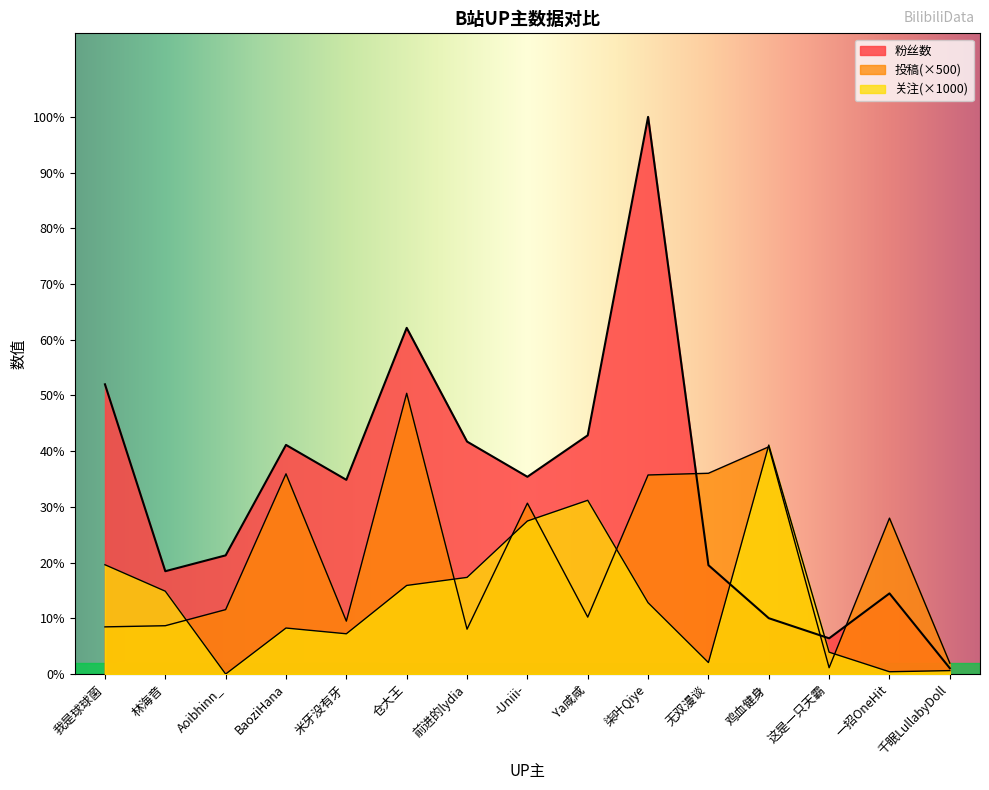

How many lines are shown in the chart?

3